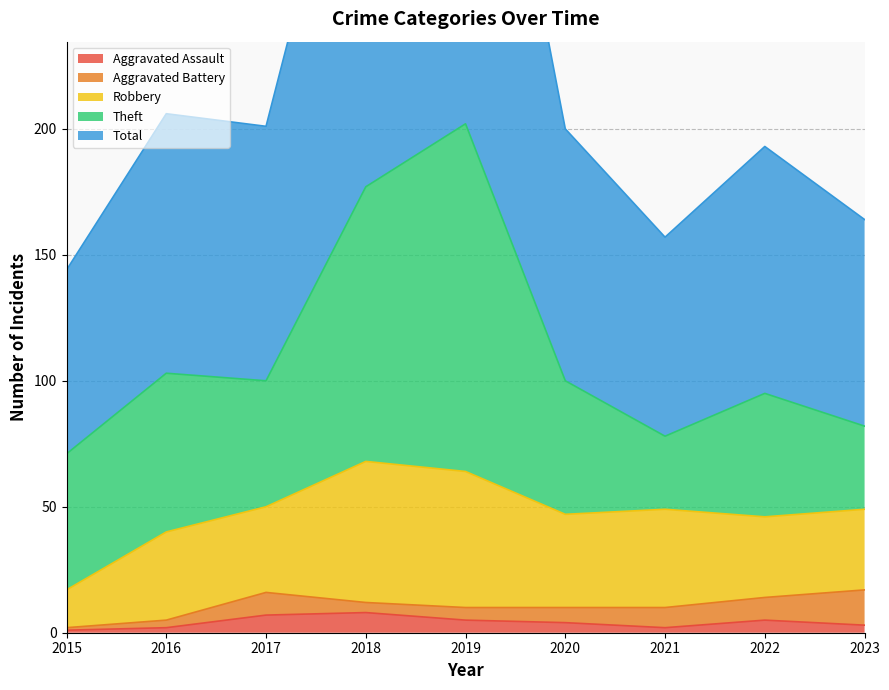

The value of Total at 2022 is 60. True or false?

False